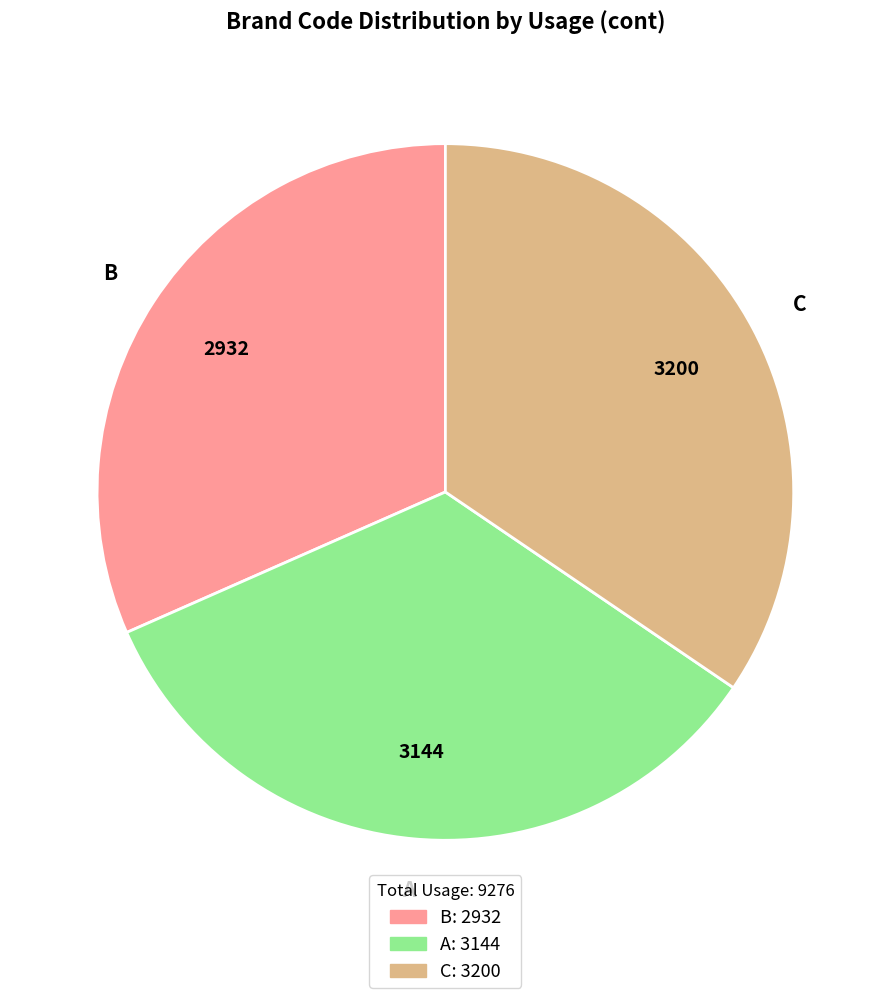

Rank the categories by value from lowest to highest.

B, A, C